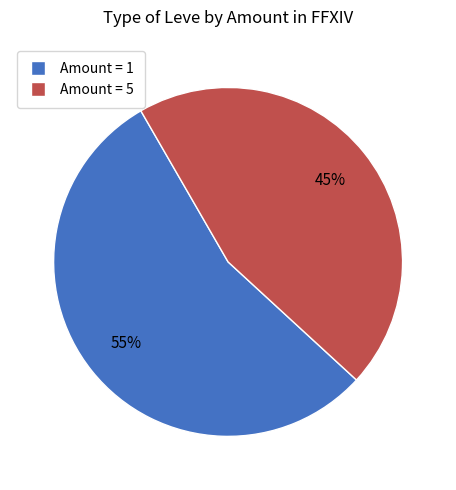

Is there any slice that represents more than half of the pie?

Yes